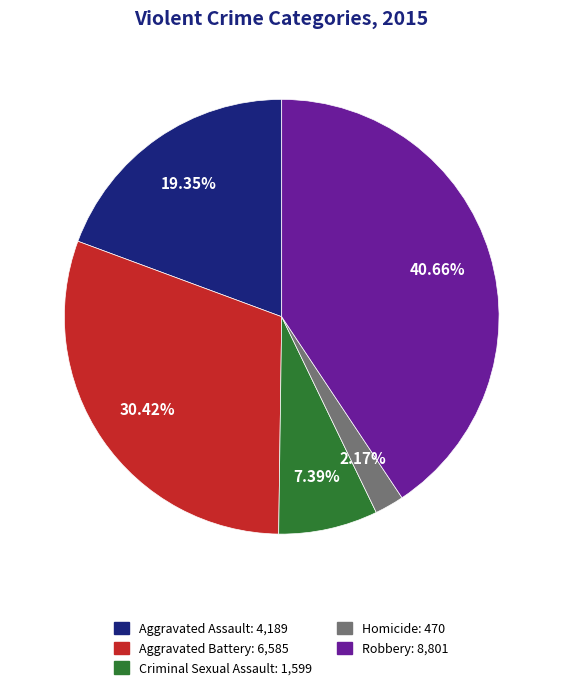

Is it true that Robbery is 41% of the pie?

True